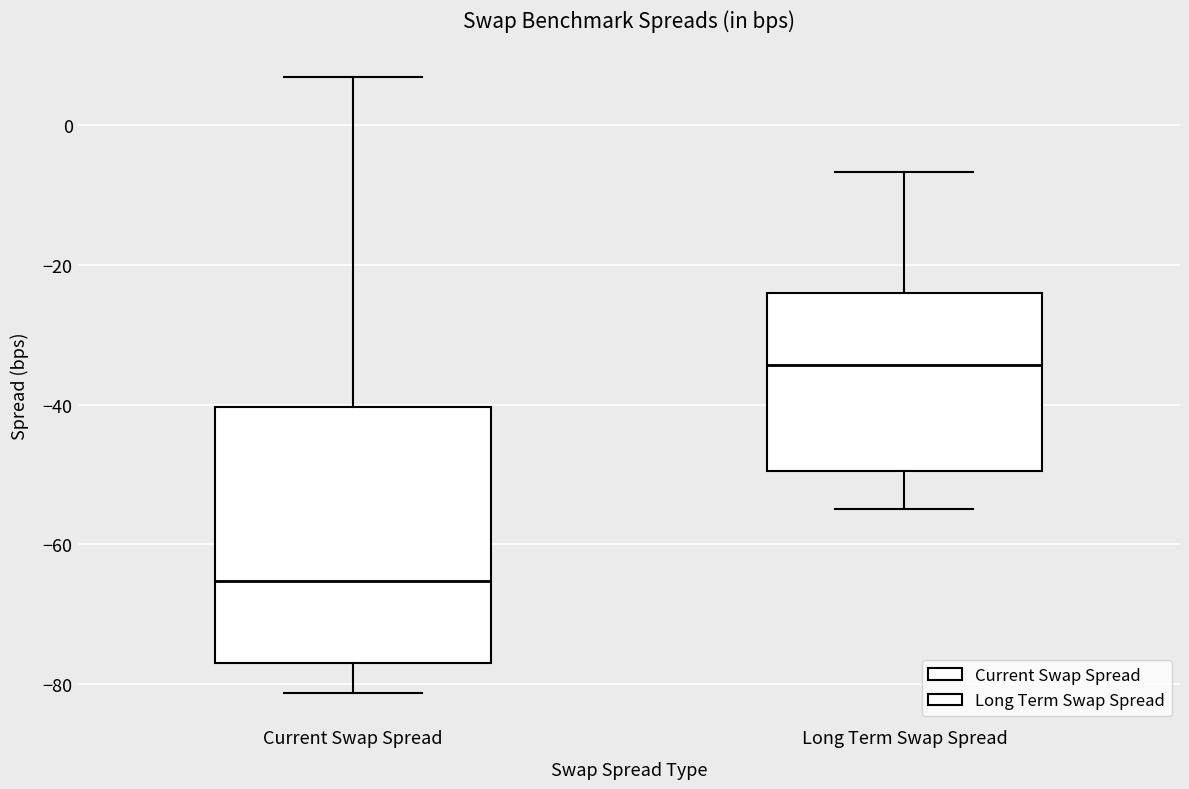

Reading left to right, transcribe this box plot: for each box, give where its median line is, the range the box spans, and where its two whiskers end, as read against the y-axis. The values are not printed on the chart, so give them approximately, as read against the axis.

Current Swap Spread: median -66, box -76 to -40, whiskers -82 to 6
Long Term Swap Spread: median -34, box -50 to -24, whiskers -54 to -6